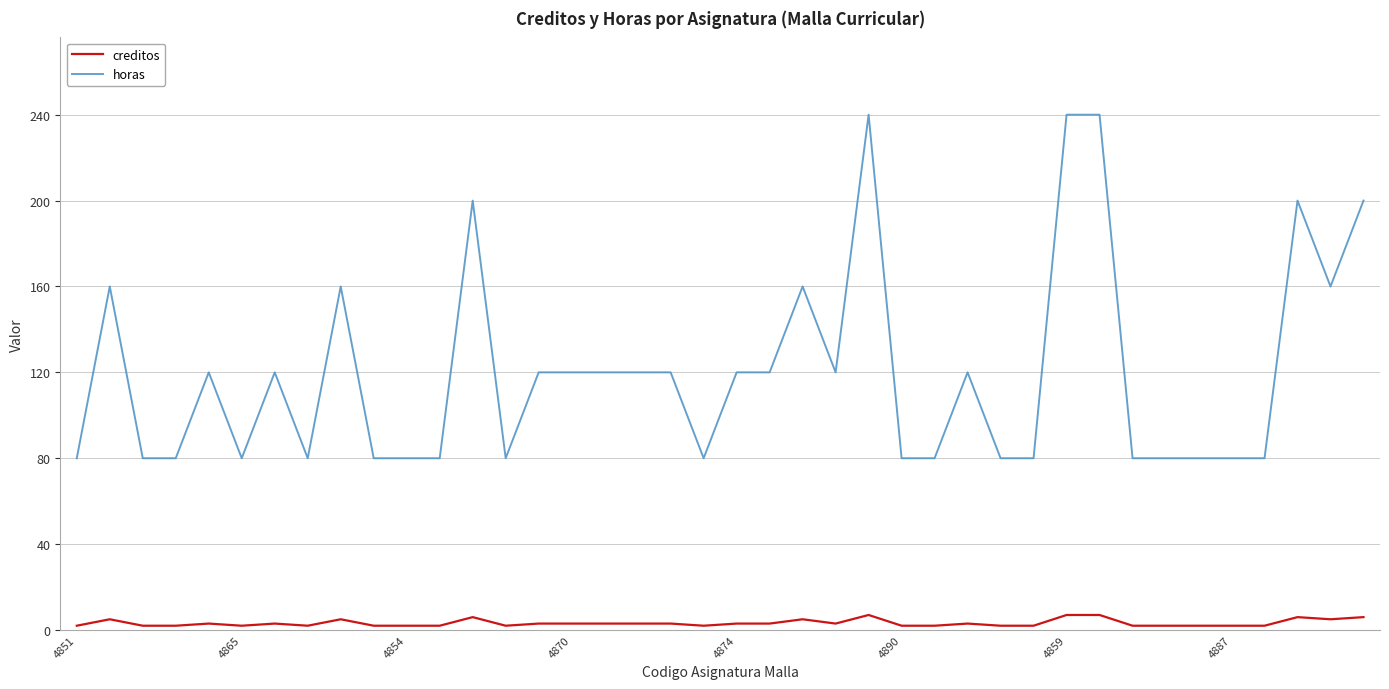

How many distinct data groups are displayed?

2